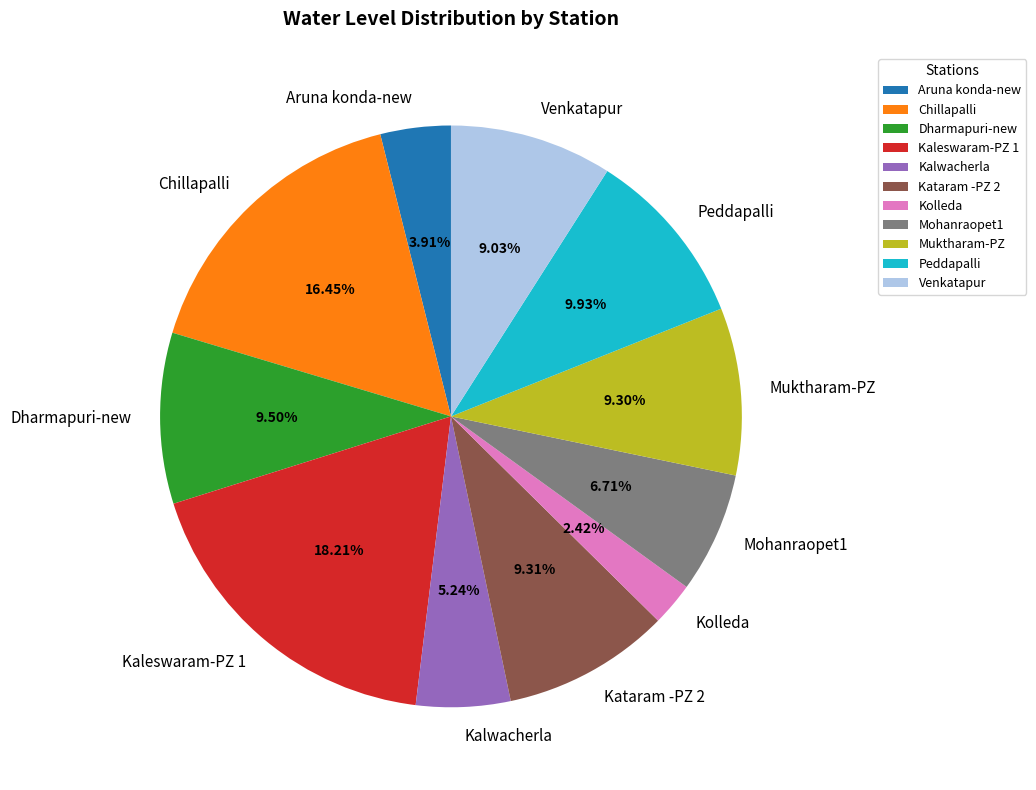

To the nearest percent, what percentage of the pie is Kalwacherla?

5%